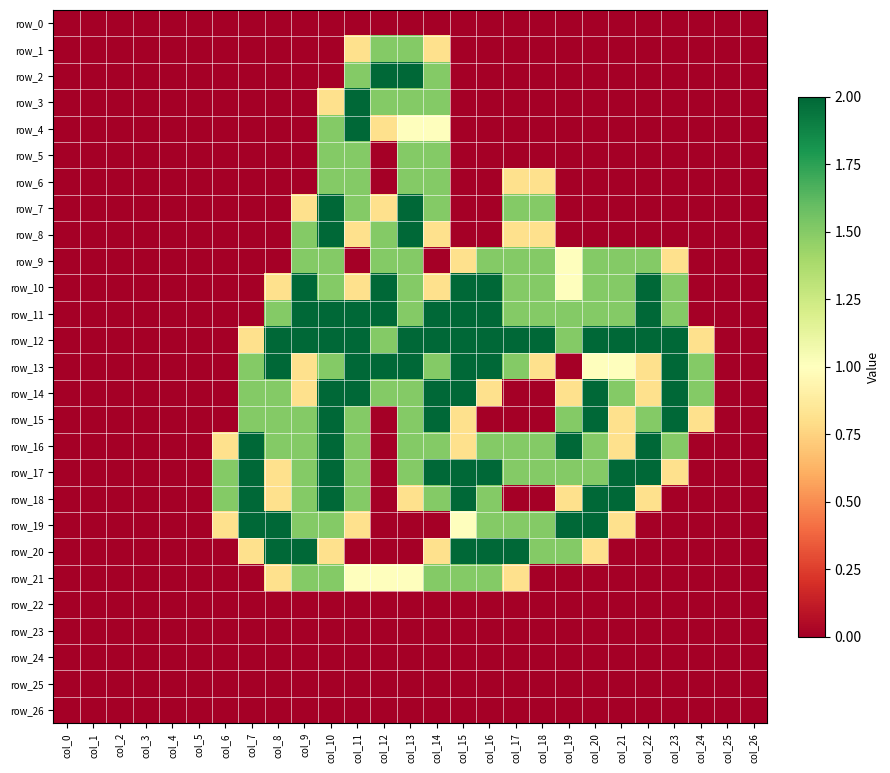

How many values in the row_2 series exceed 0?

4